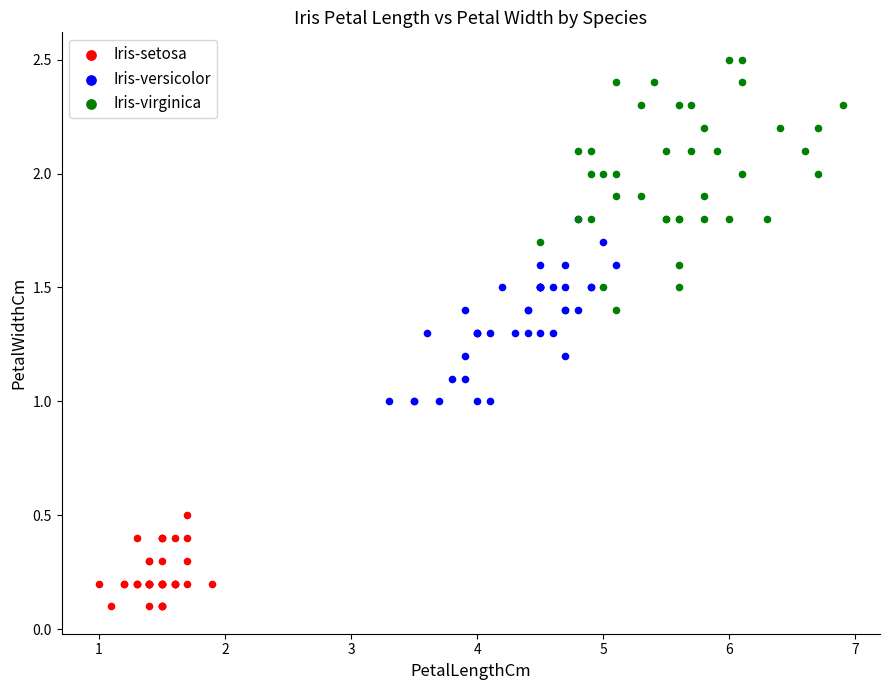

Which series reaches the minimum Y coordinate?

Iris-setosa